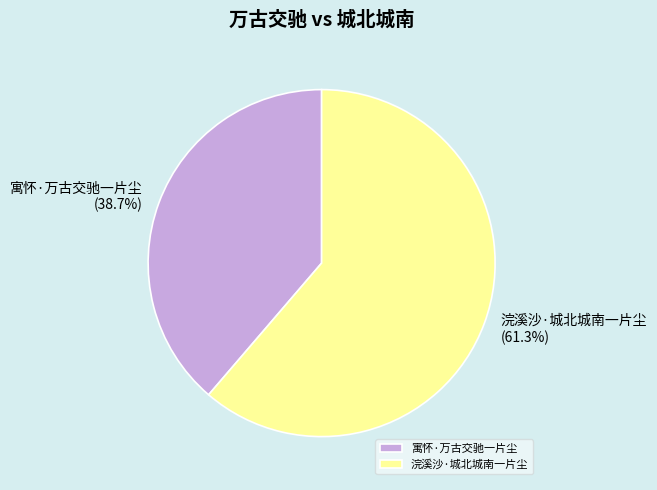

What percentage is the 寓怀·万古交驰一片尘 slice, to the nearest percent?

39%